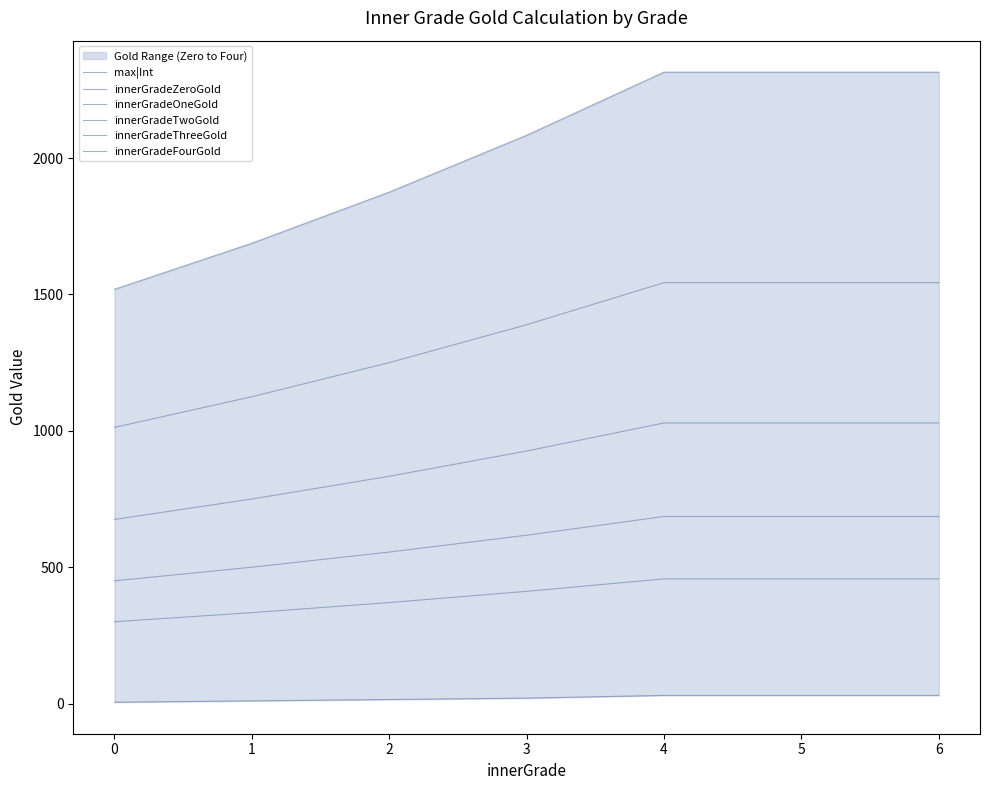

Count the number of data series in this chart.

6